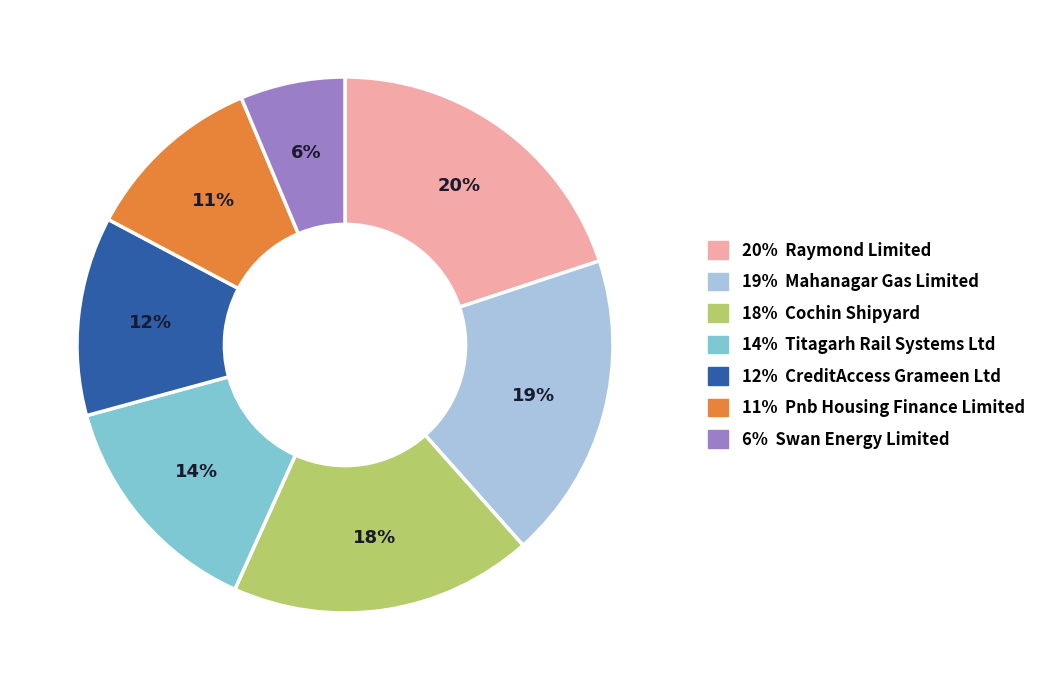

To the nearest percent, what is the average slice percentage?

14%